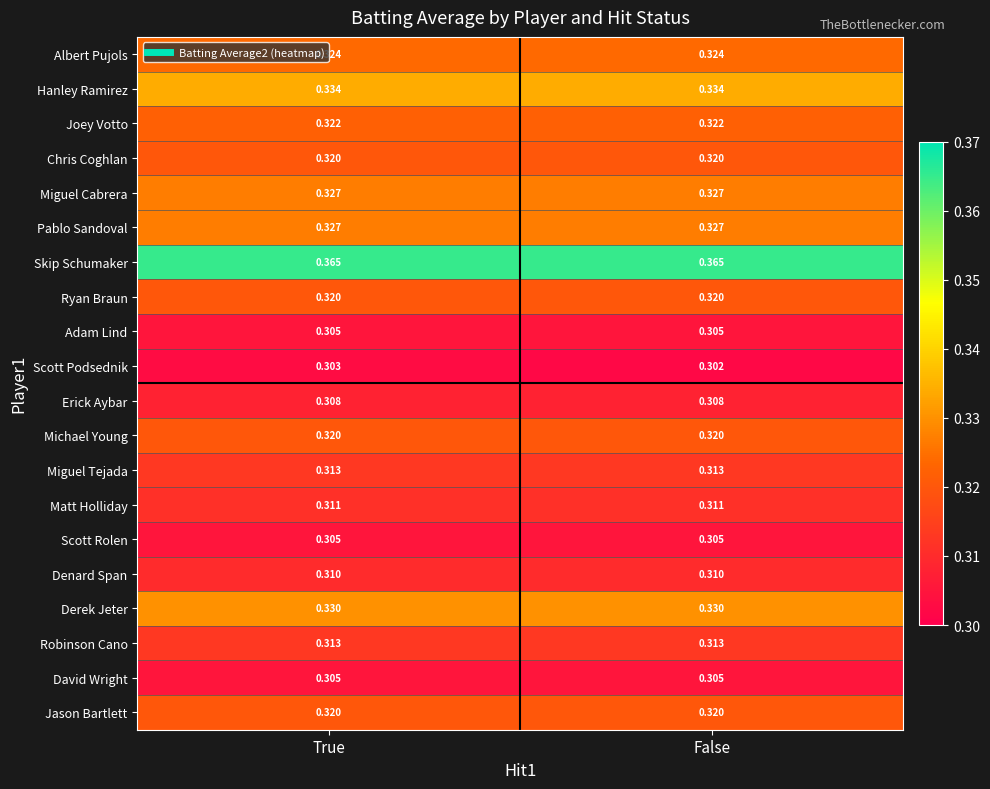

Which series has the largest range (max minus min)?

Scott Podsednik